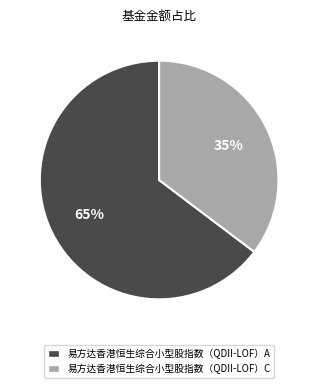

What percentage is the 易方达香港恒生综合小型股指数（QDII-LOF）A slice, to the nearest percent?

65%